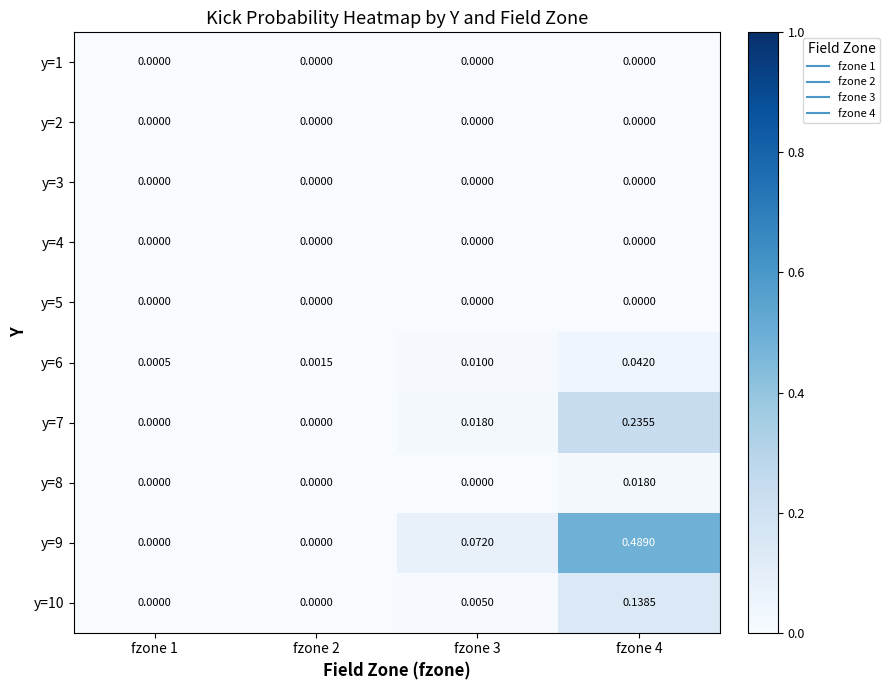

How many data points does each series have?

4